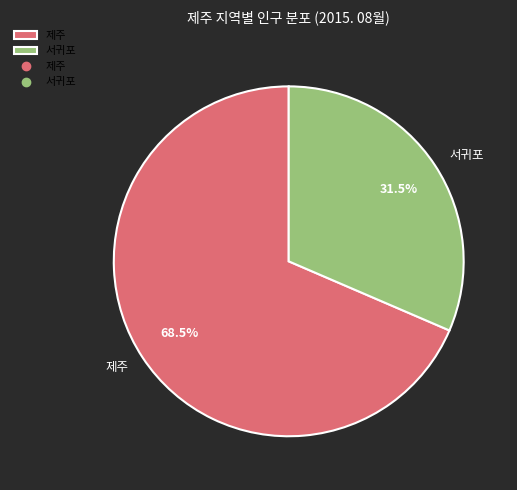

How many segments does this pie chart have?

2